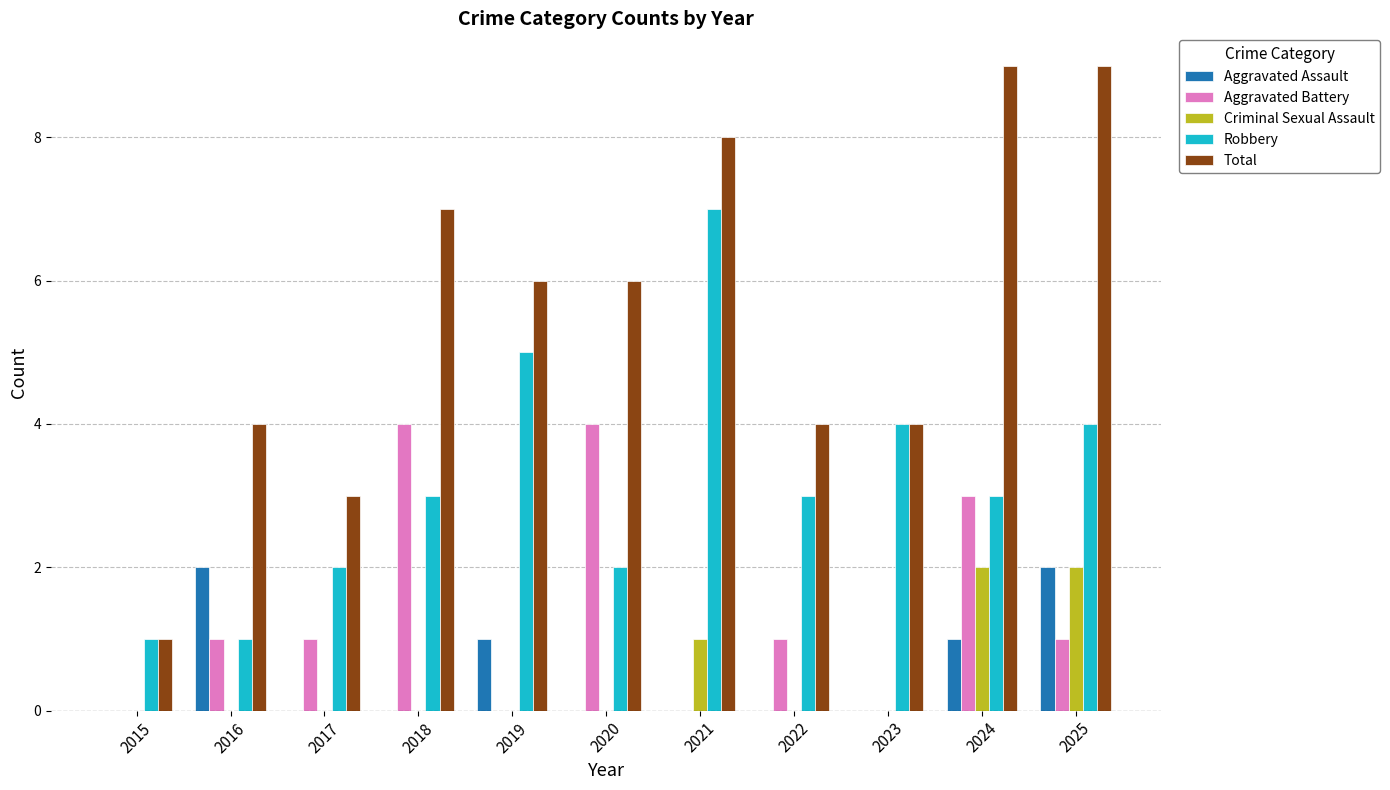

What is the maximum value for Aggravated Battery?

4